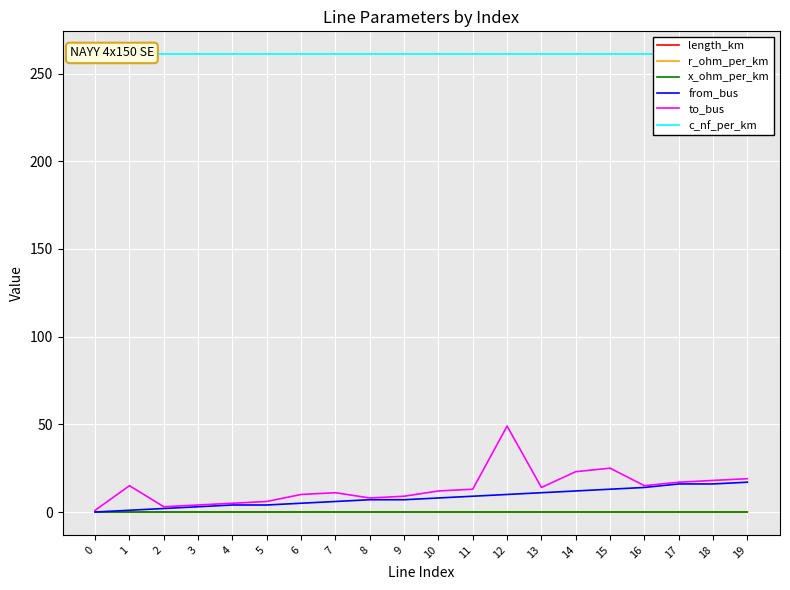

How many times do from_bus and r_ohm_per_km cross each other?

1